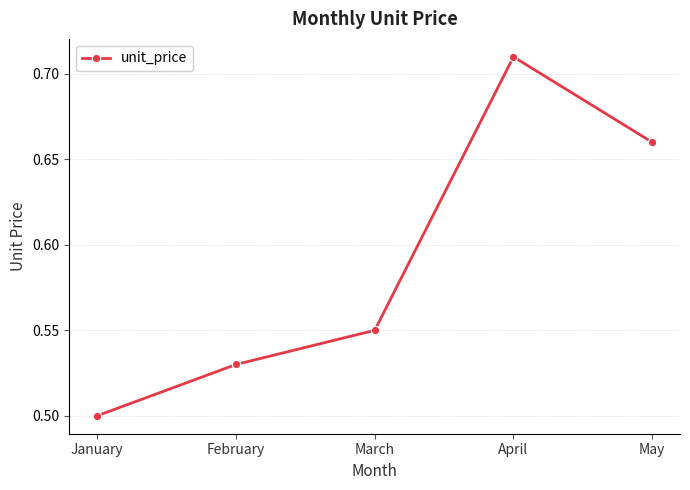

Rank the categories by value from lowest to highest.

January, February, March, May, April